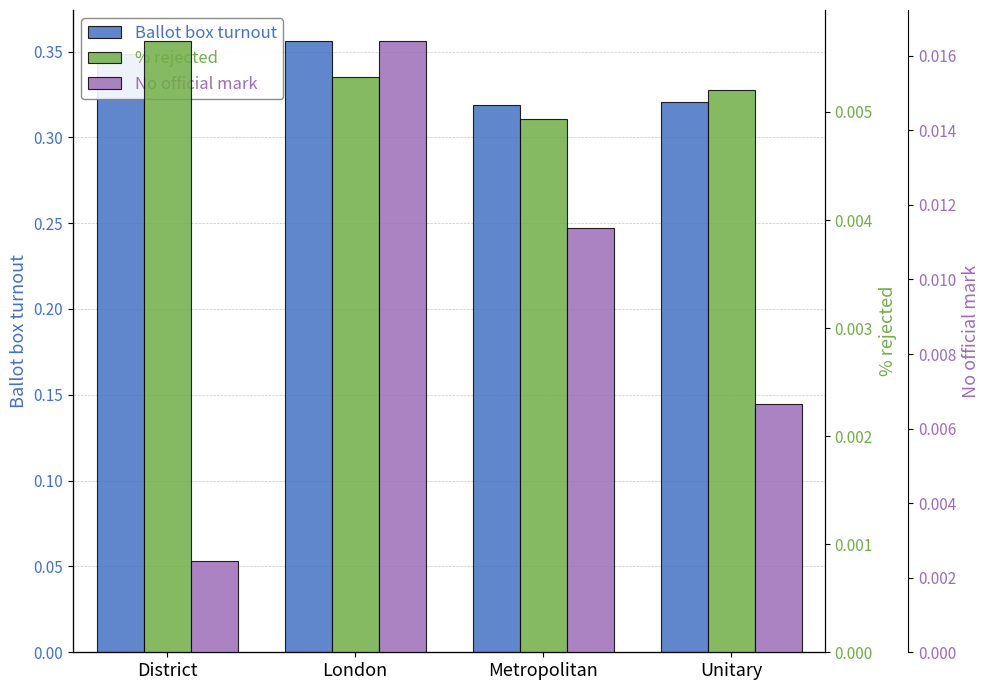

Which label corresponds to the largest value in the chart?

London